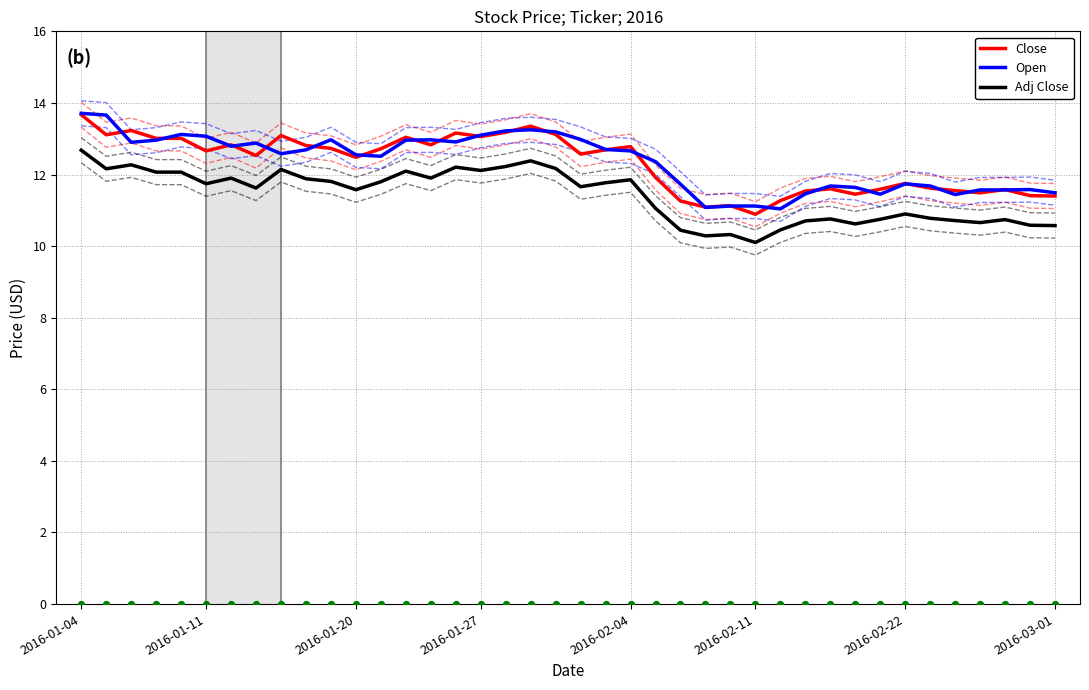

Is the value of Adj Close at 2016-01-20 greater than the value of Close at 2016-01-11?

No